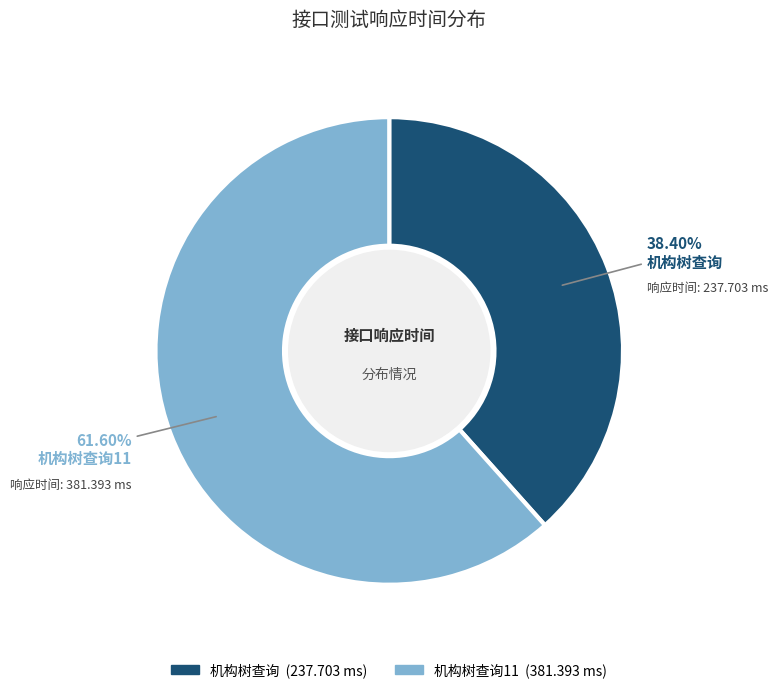

Is there a majority slice in this chart?

Yes